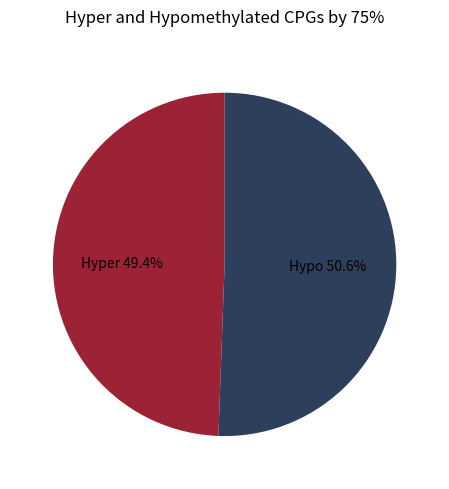

Which slice represents more than half of the pie?

Hypo